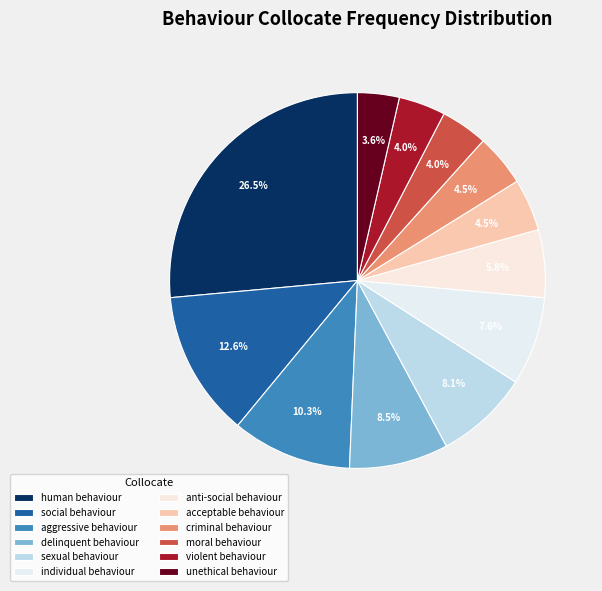

To the nearest percent, what is the difference between the largest and smallest slice percentages?

23%